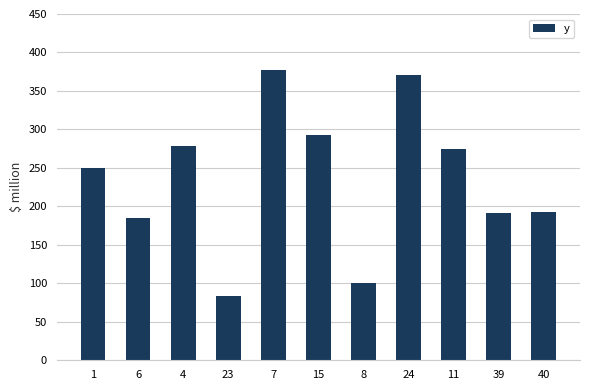

What is the smallest value displayed?

84